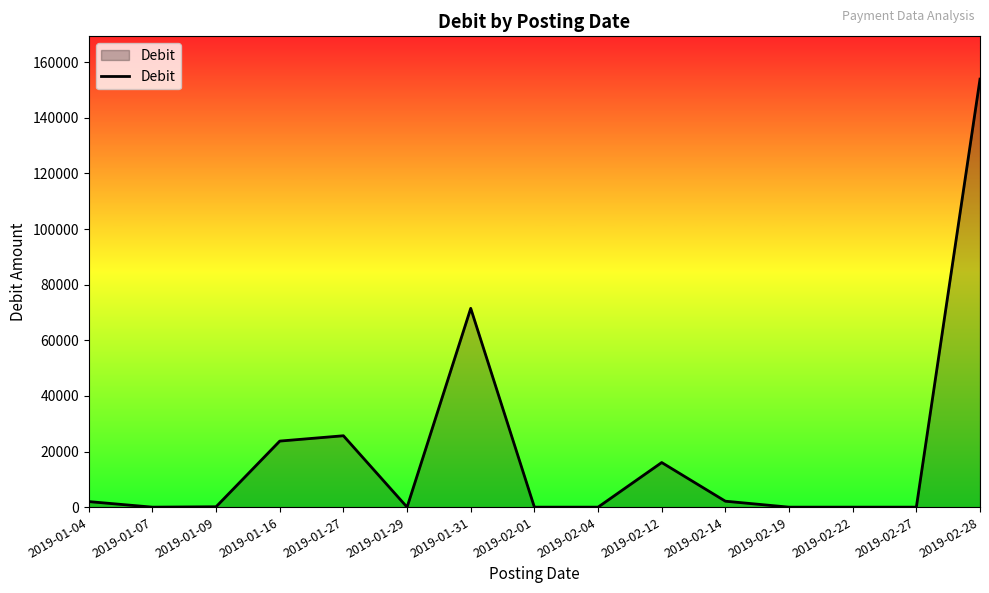

What is the maximum value shown in the chart?

153936.0